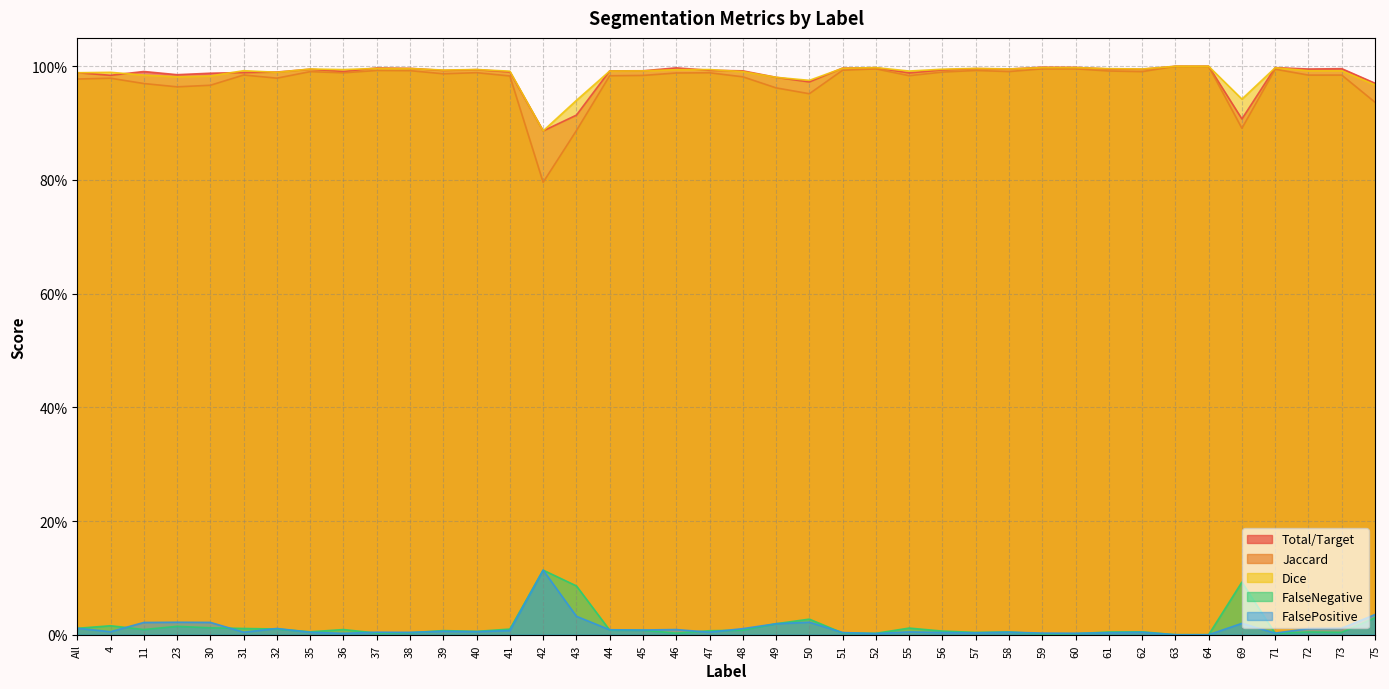

What is the label of the 25th point from the right?

43